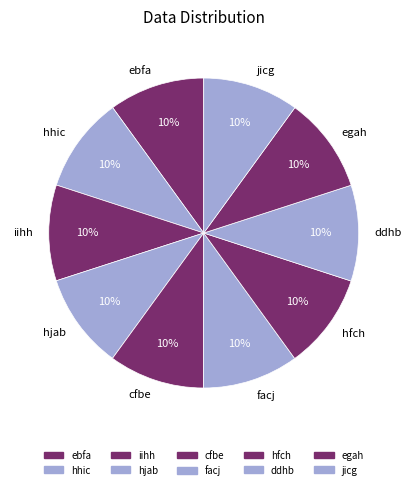

What is the ratio of the value at egah to the value at hfch?

1.0